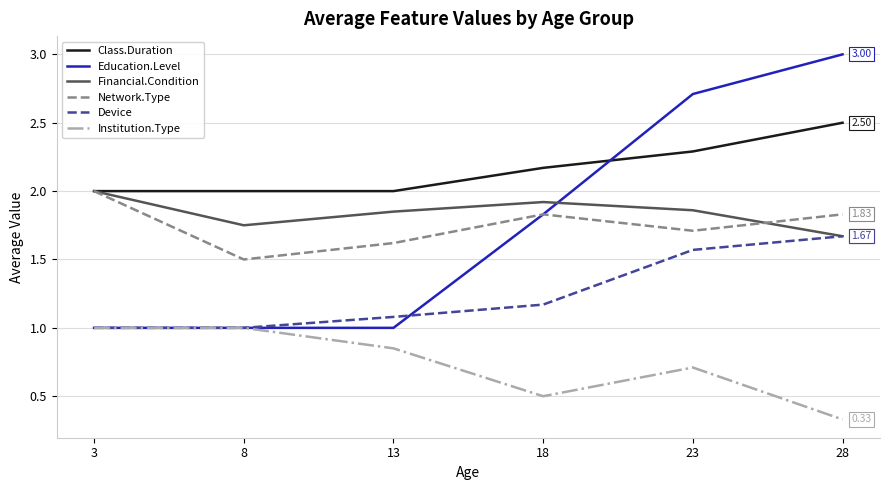

Is the value of Class.Duration at 3 greater than the value of Institution.Type at 8?

Yes